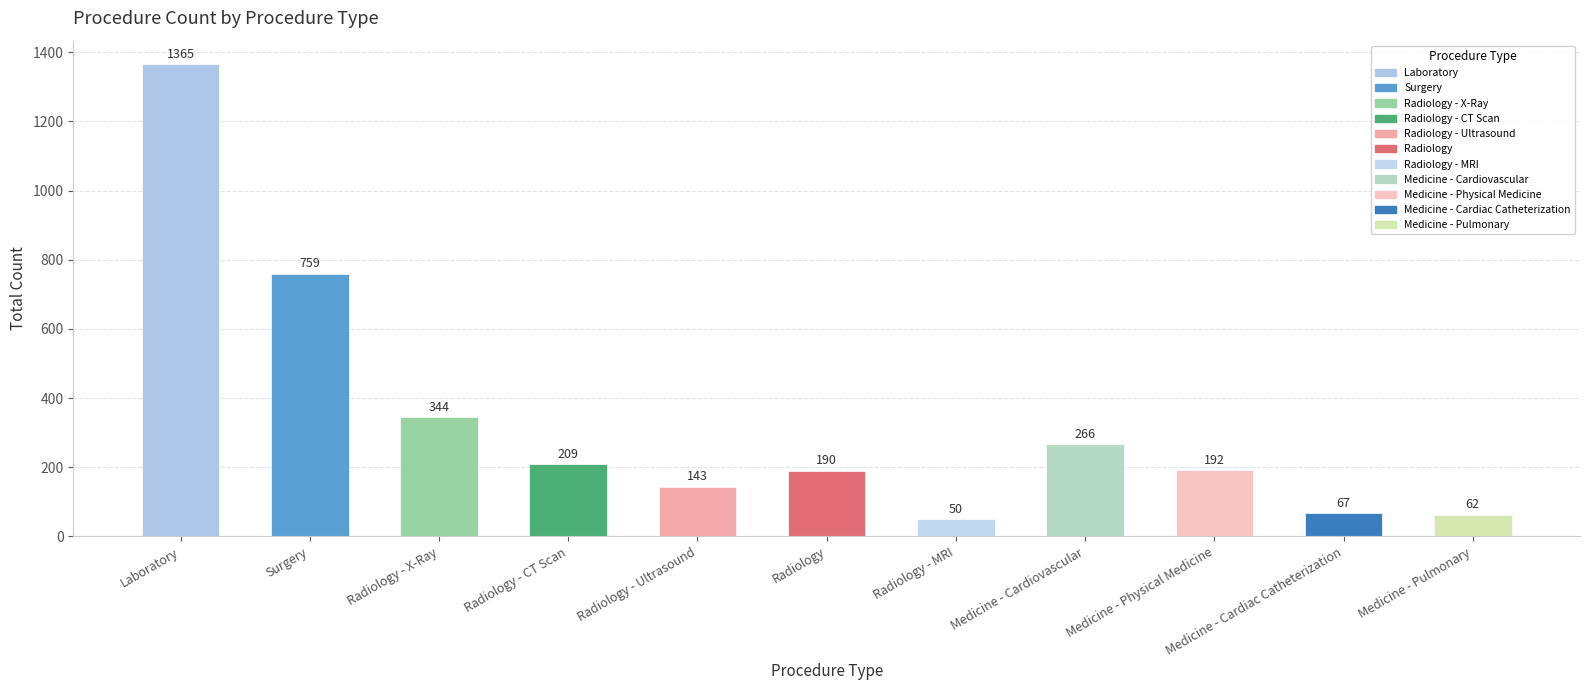

What is the label of the 8th bar from the left?

Medicine - Cardiovascular